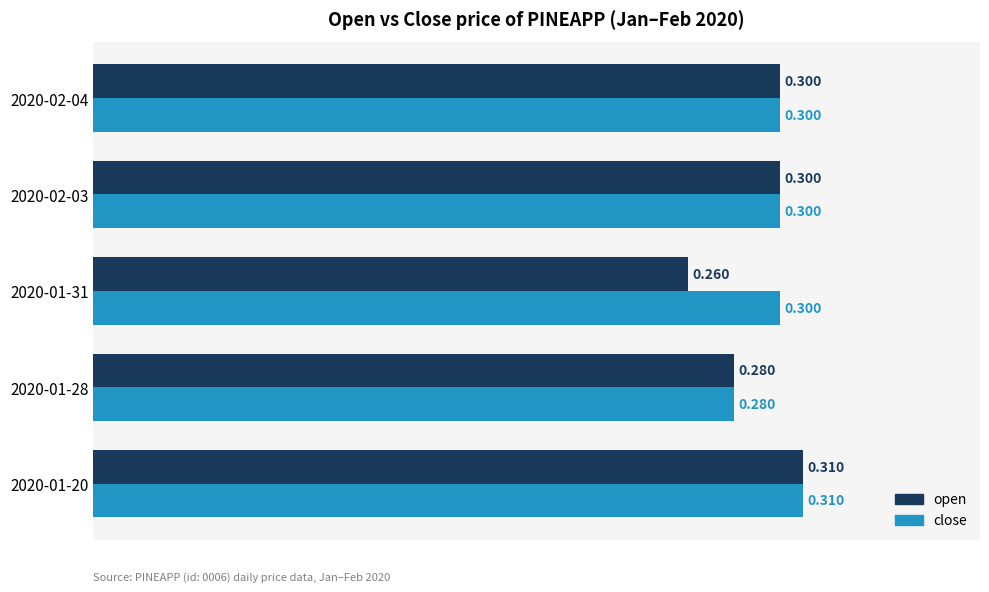

Which series has the largest total across all categories?

close